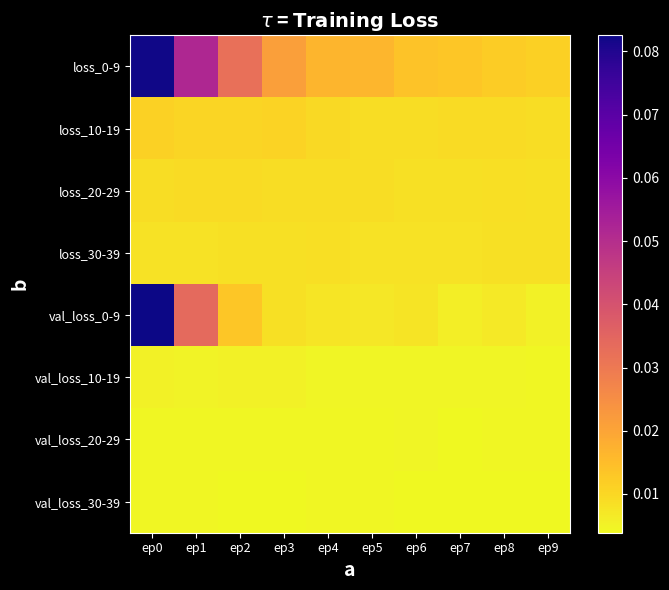

Reading left to right, extract all data points from this chart.

loss_0-9: ep0=0.1	ep1=0.1	ep2=0.0	ep3=0.0	ep4=0.0	ep5=0.0	ep6=0.0	ep7=0.0	ep8=0.0	ep9=0.0
loss_10-19: ep0=0.0	ep1=0.0	ep2=0.0	ep3=0.0	ep4=0.0	ep5=0.0	ep6=0.0	ep7=0.0	ep8=0.0	ep9=0.0
loss_20-29: ep0=0.0	ep1=0.0	ep2=0.0	ep3=0.0	ep4=0.0	ep5=0.0	ep6=0.0	ep7=0.0	ep8=0.0	ep9=0.0
loss_30-39: ep0=0.0	ep1=0.0	ep2=0.0	ep3=0.0	ep4=0.0	ep5=0.0	ep6=0.0	ep7=0.0	ep8=0.0	ep9=0.0
val_loss_0-9: ep0=0.1	ep1=0.0	ep2=0.0	ep3=0.0	ep4=0.0	ep5=0.0	ep6=0.0	ep7=0.0	ep8=0.0	ep9=0.0
val_loss_10-19: ep0=0.0	ep1=0.0	ep2=0.0	ep3=0.0	ep4=0.0	ep5=0.0	ep6=0.0	ep7=0.0	ep8=0.0	ep9=0.0
val_loss_20-29: ep0=0.0	ep1=0.0	ep2=0.0	ep3=0.0	ep4=0.0	ep5=0.0	ep6=0.0	ep7=0.0	ep8=0.0	ep9=0.0
val_loss_30-39: ep0=0.0	ep1=0.0	ep2=0.0	ep3=0.0	ep4=0.0	ep5=0.0	ep6=0.0	ep7=0.0	ep8=0.0	ep9=0.0